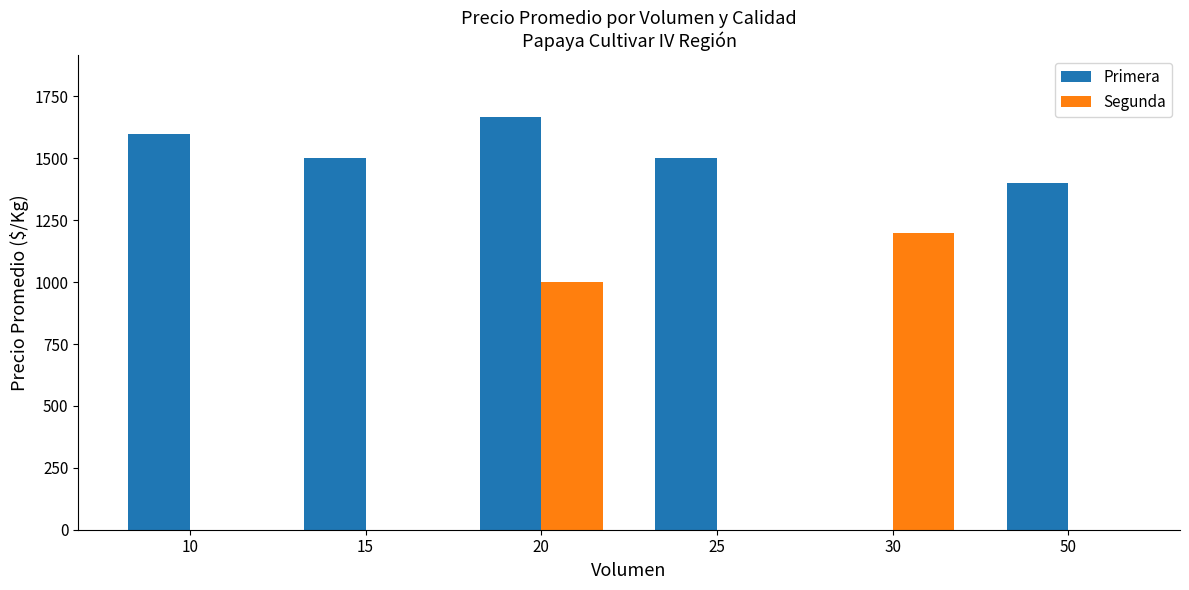

Which series has the widest spread of values?

Primera